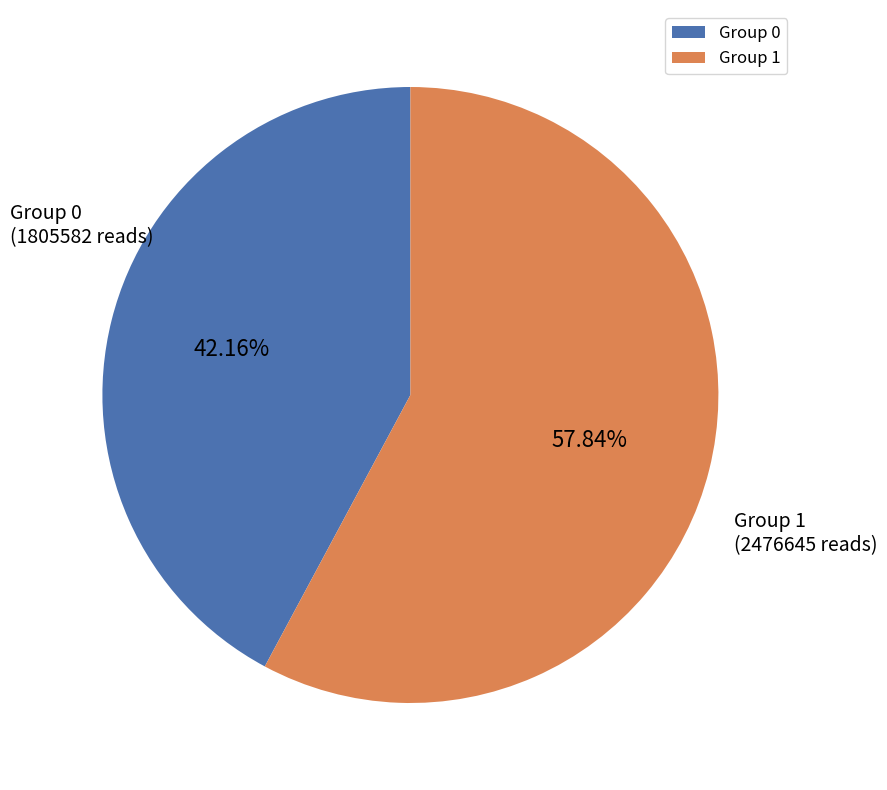

Does Group 1 account for over 50% of the chart?

Yes